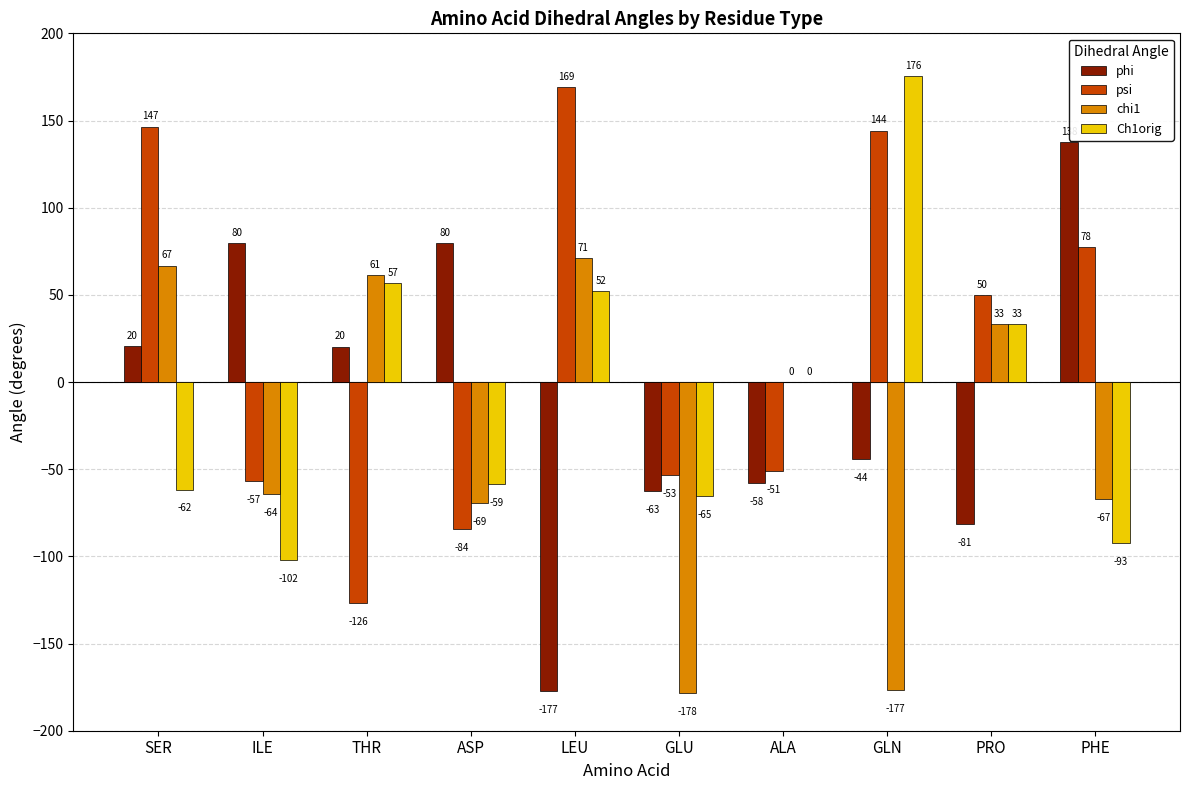

Which category has the highest value in the psi series?

LEU